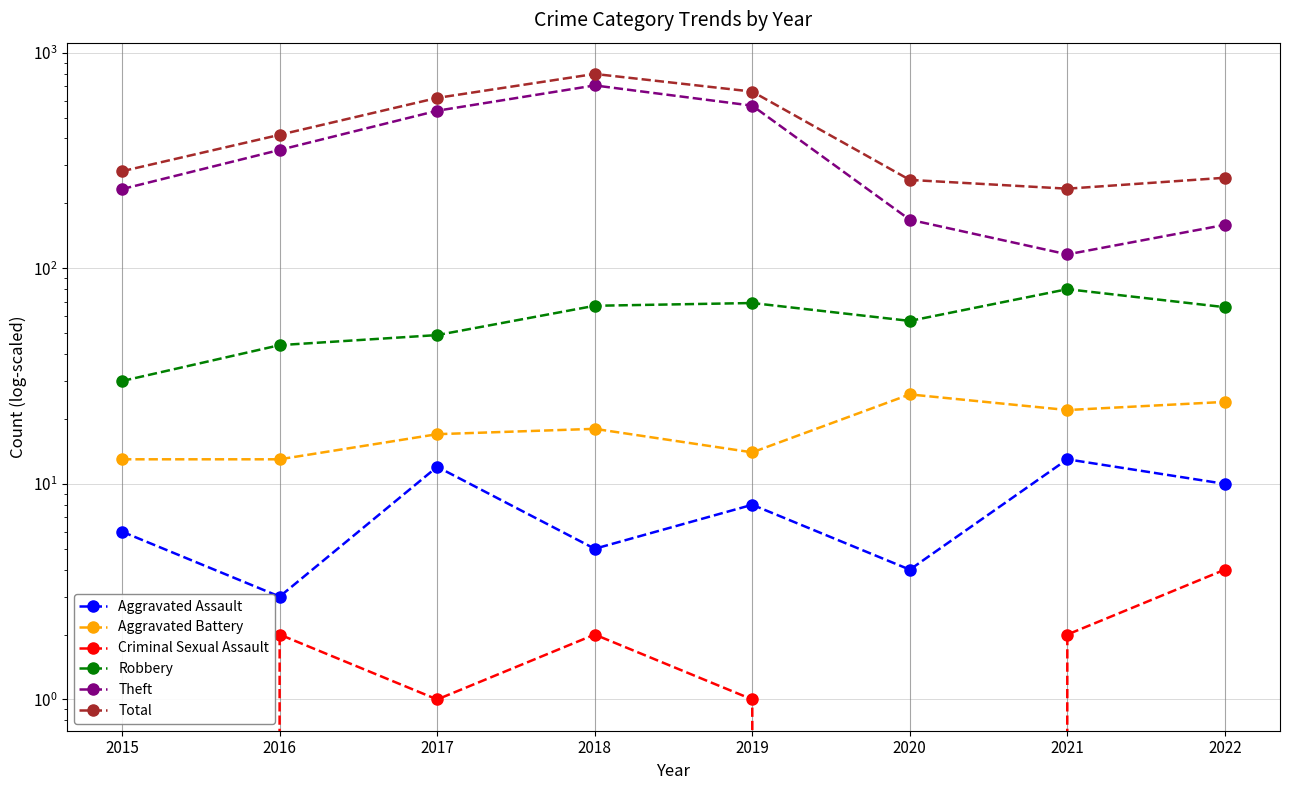

Between 2017 and 2018, which is larger?

2017